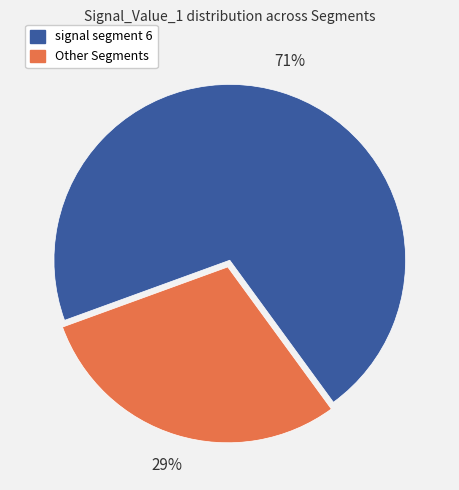

To the nearest percent, what is the average slice percentage?

50%